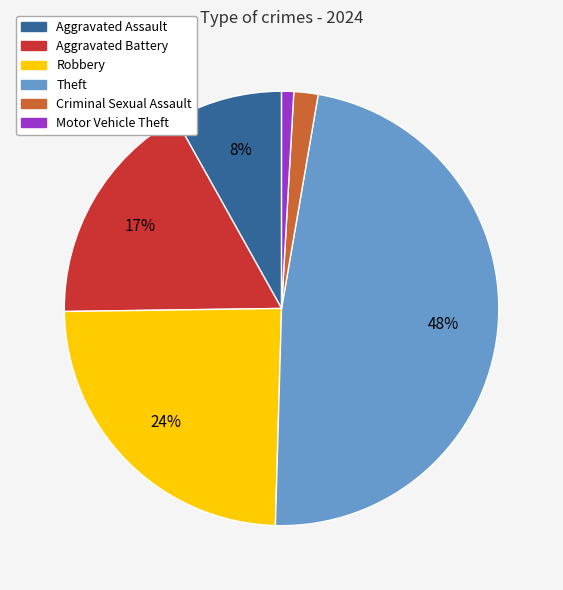

Does any single category account for the majority?

No